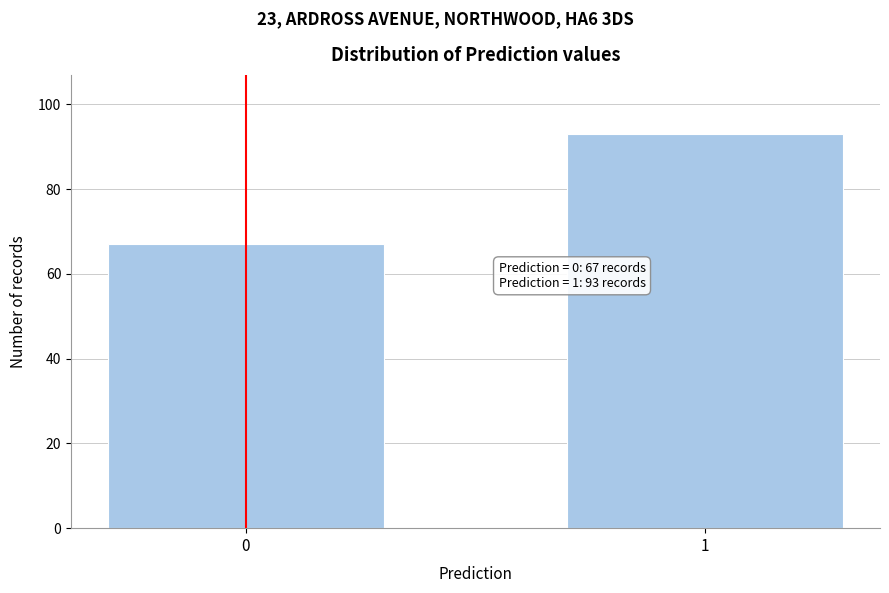

Reading right to left, extract all data points from this chart.

93	67